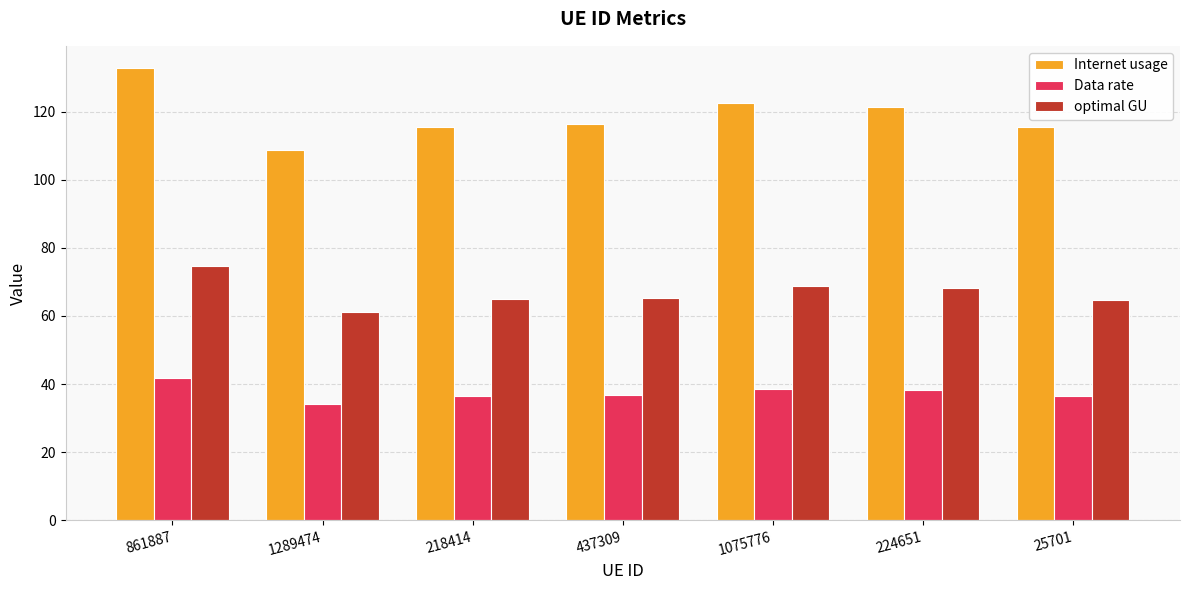

What is the average value of the Data rate series?

37.5